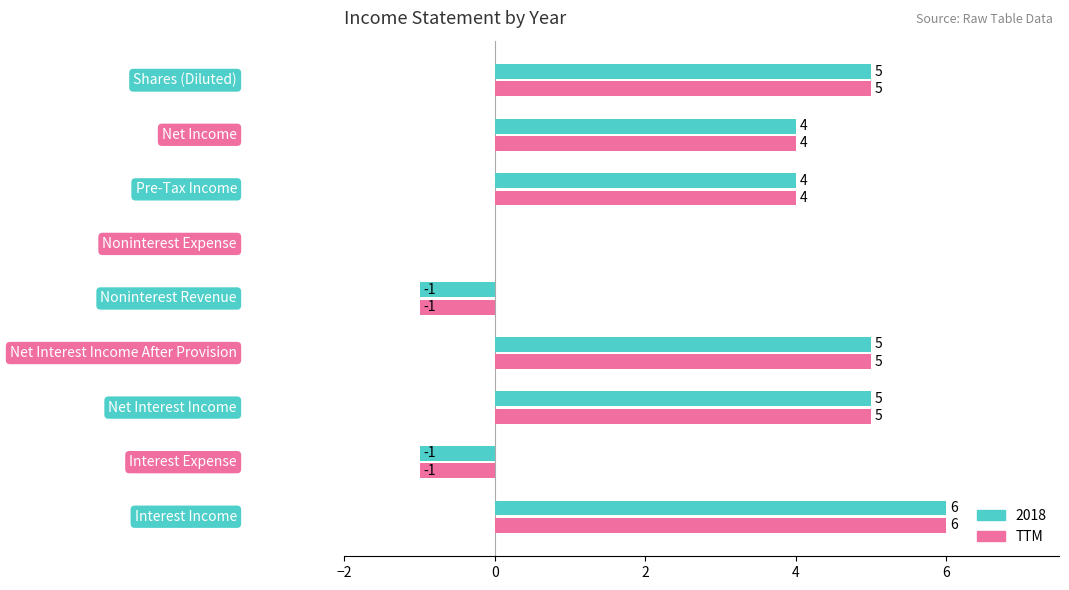

What is the sum of all TTM values?

27